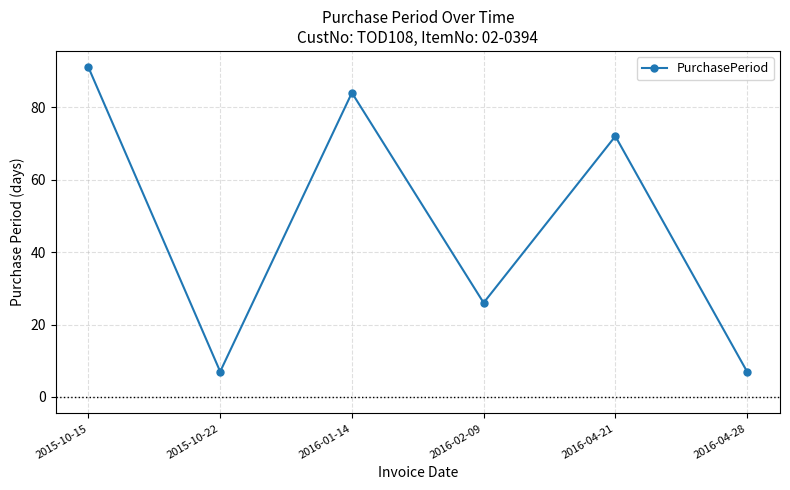

At which category does the data reach its first local valley?

2015-10-22